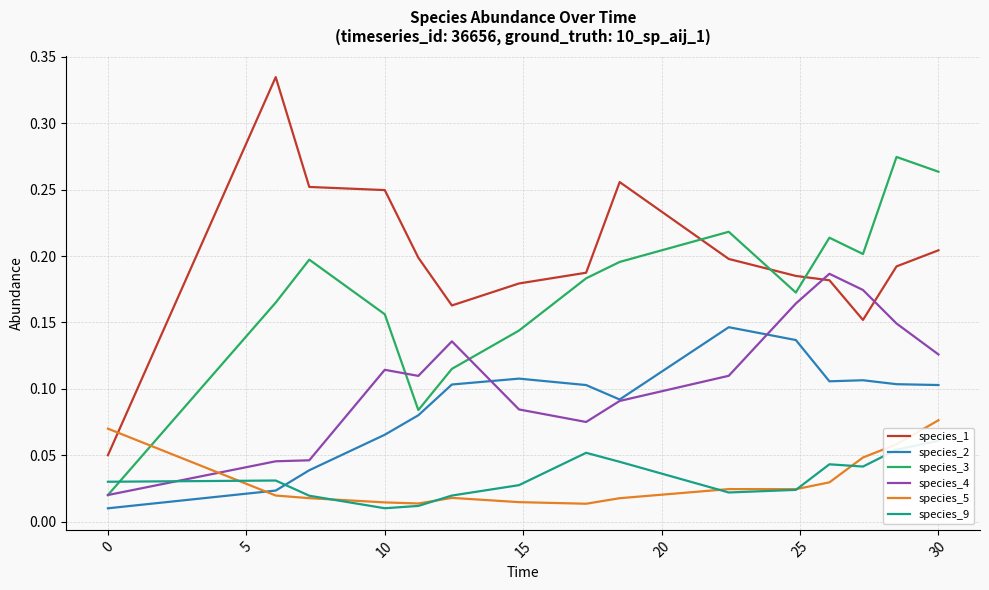

Is it true that species_1 equals 0.0 at 0?

False